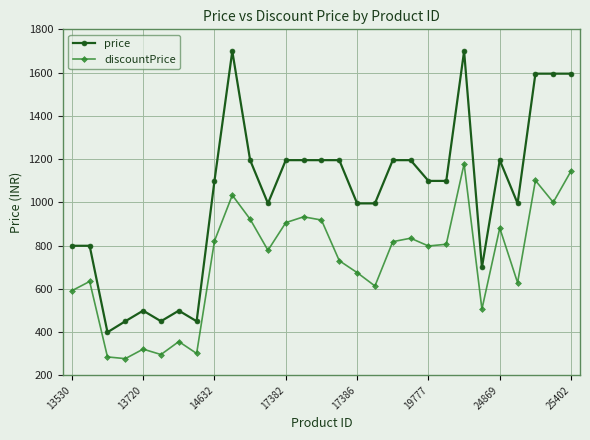

How many interior local peaks does the discountPrice series have?

9